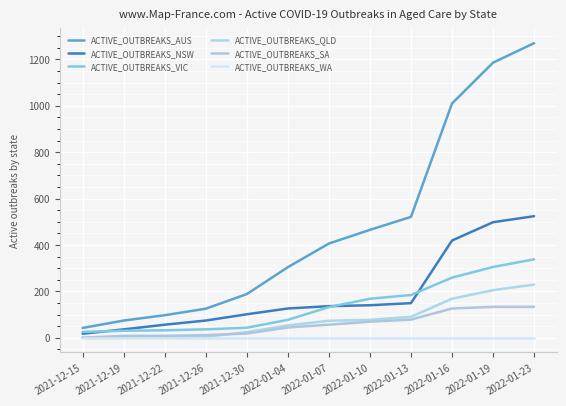

At which label does ACTIVE_OUTBREAKS_AUS first exceed 406?

2022-01-10